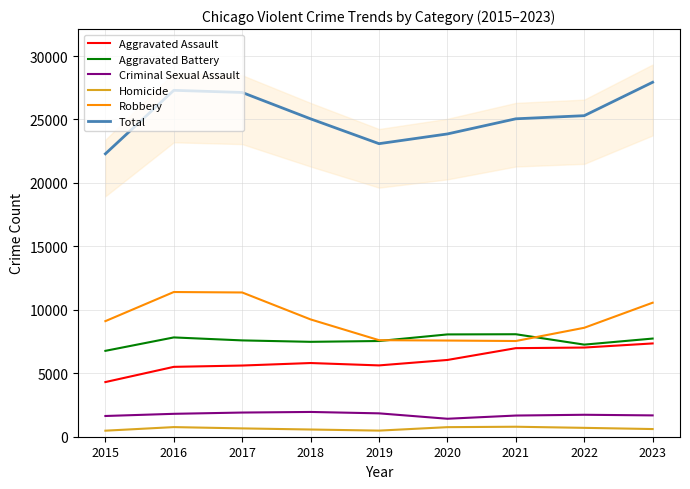

Where is Robbery nearest to the value 9472?

2018